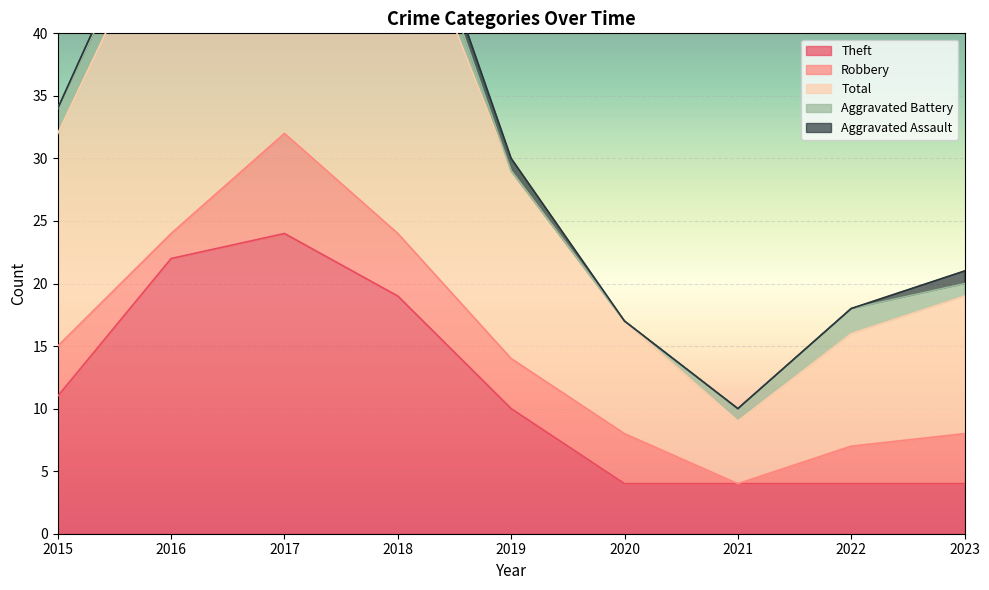

Which series has the largest range (max minus min)?

Total